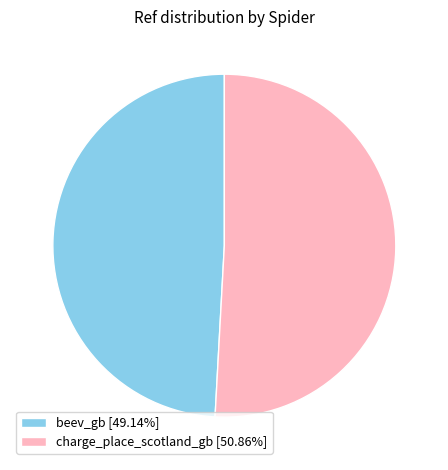

The beev_gb slice represents 40% of the pie. True or false?

False